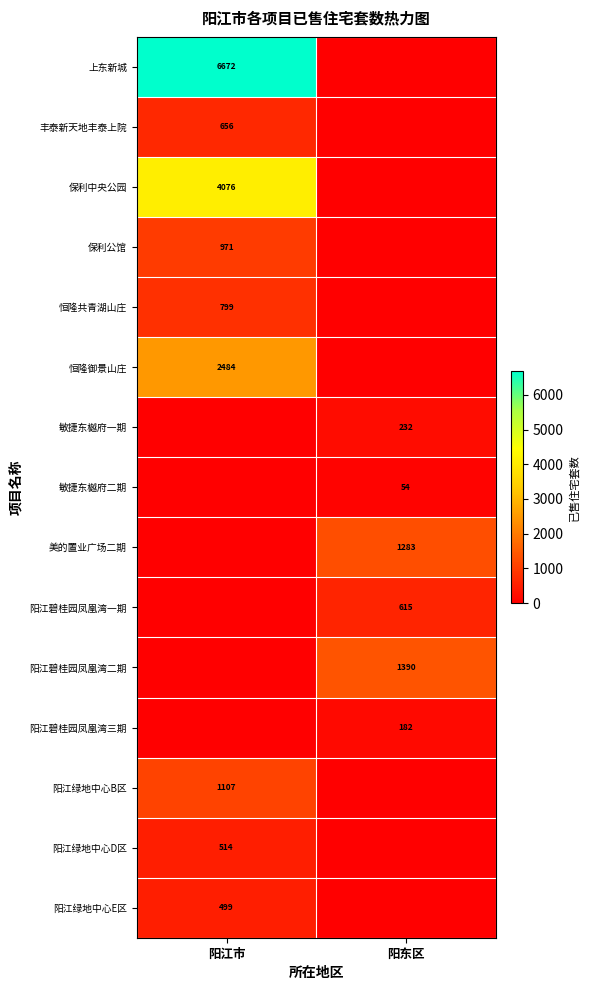

Which category has the lowest value across all series?

阳东区